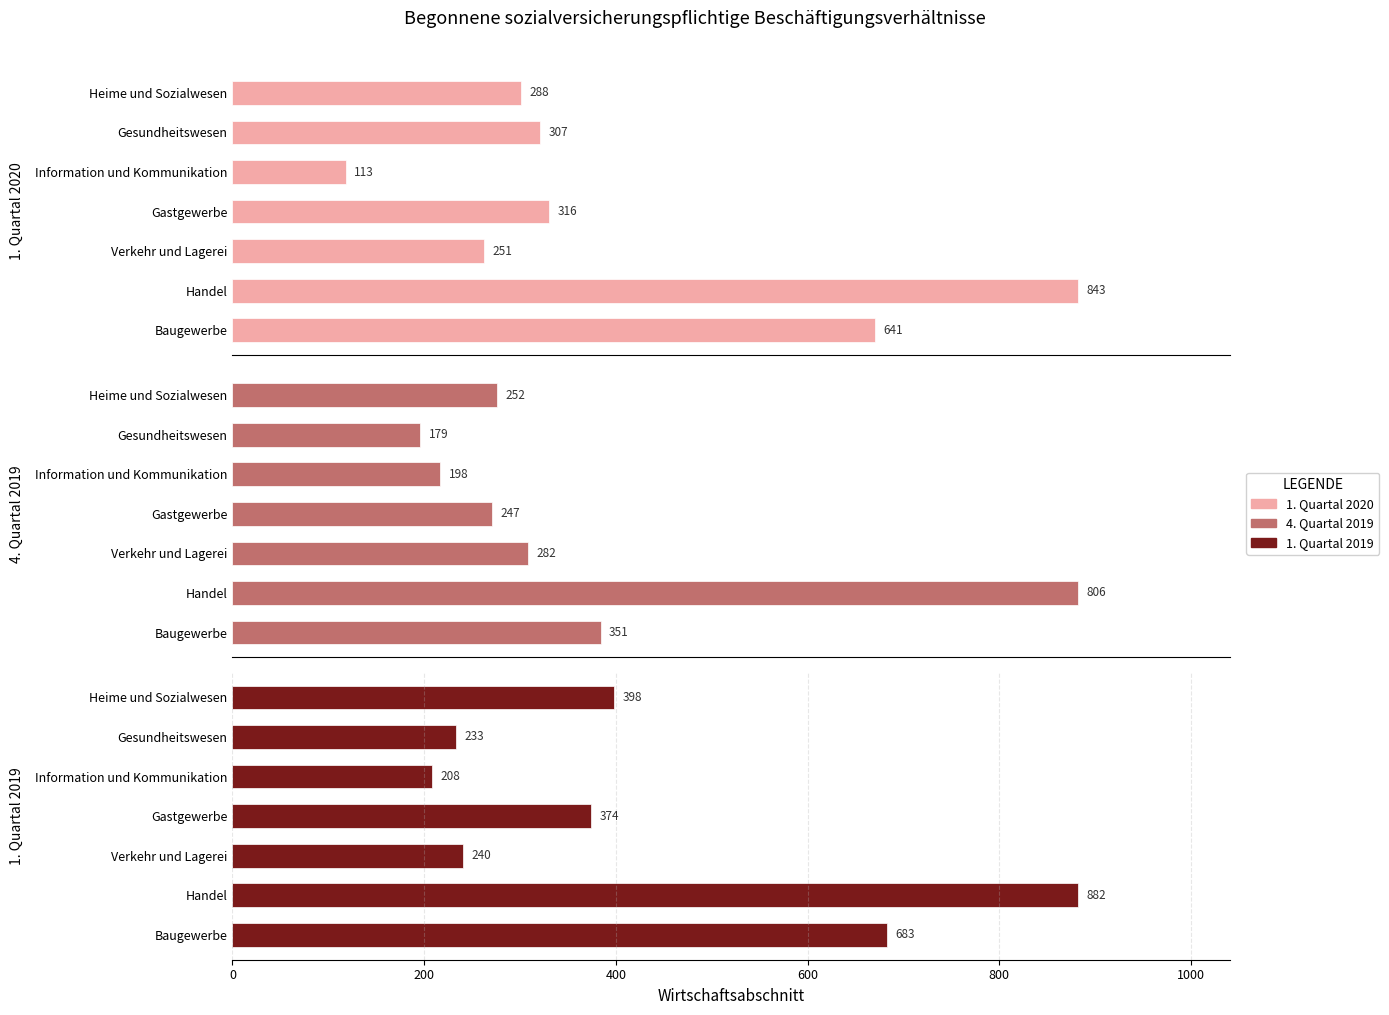

What is the value of the 1. Quartal 2019 bar at the 3rd from the left?

240